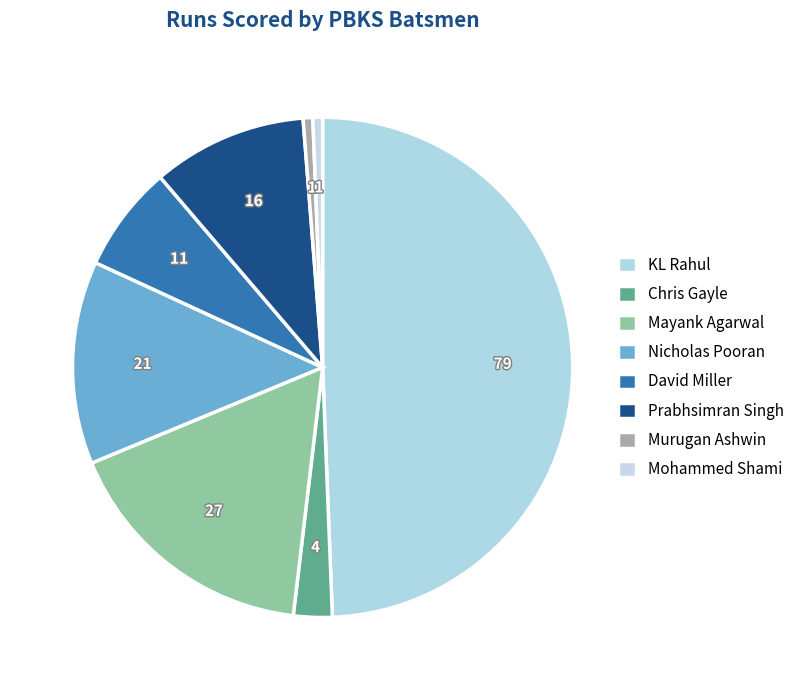

Count the number of slices in the pie.

8